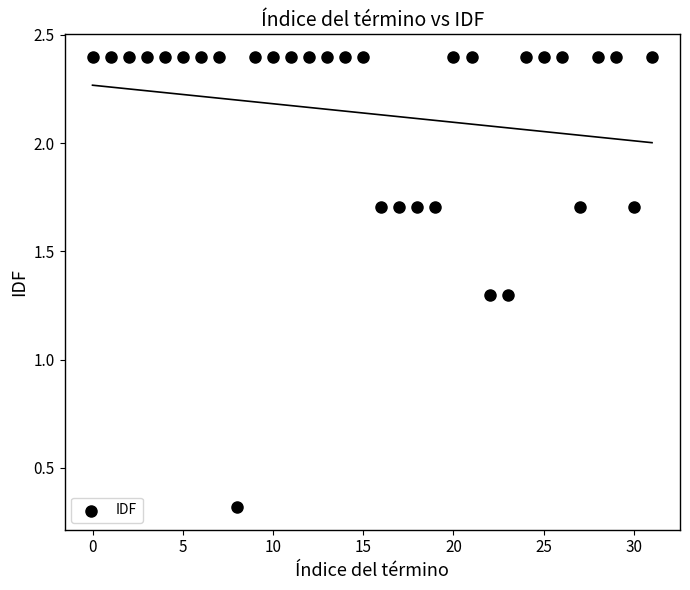

What is the range of Y values (max minus min)?

2.1